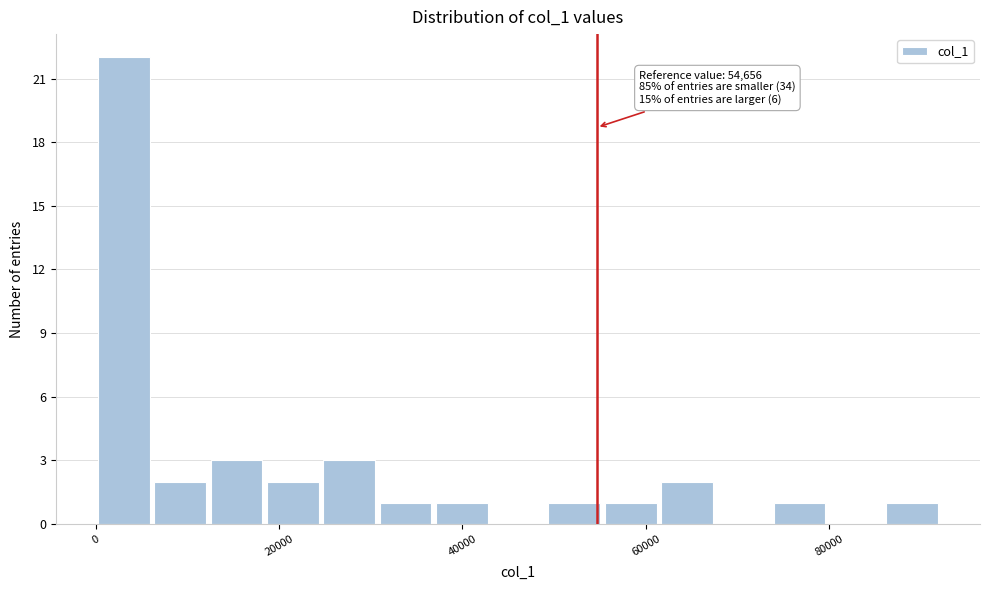

Around what value on the x-axis is the tallest bar? Give the approximate position of its centre, as read against the axis.

4000